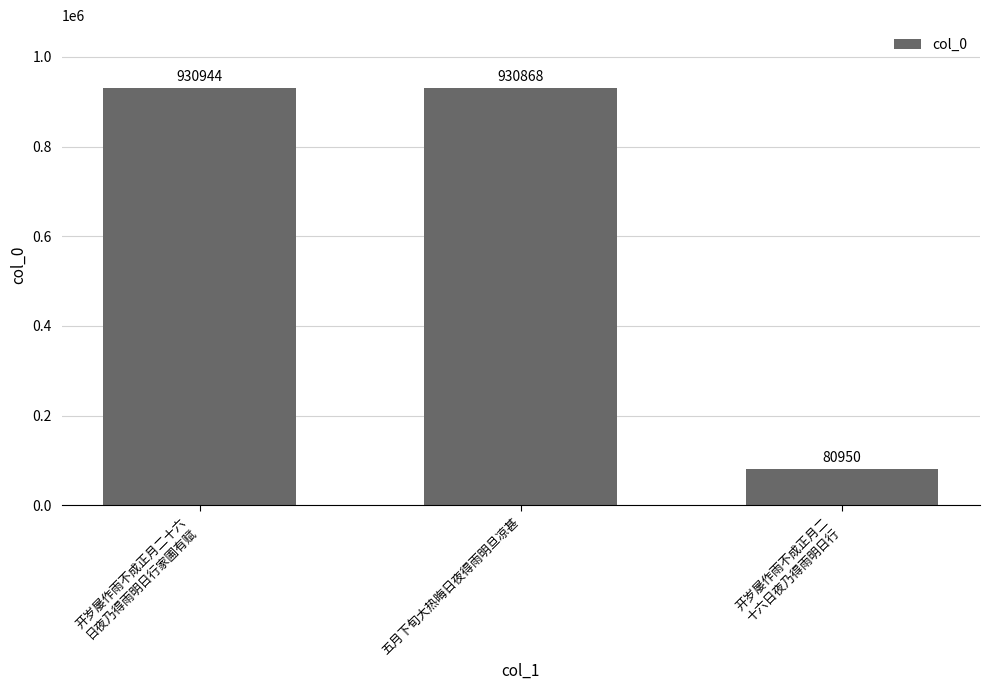

What is the ratio of the value at 五月下旬大热晦日夜得雨明旦凉甚 to the value at 开岁屡作雨不成正月二
十六日夜乃得雨明日行?

11.5